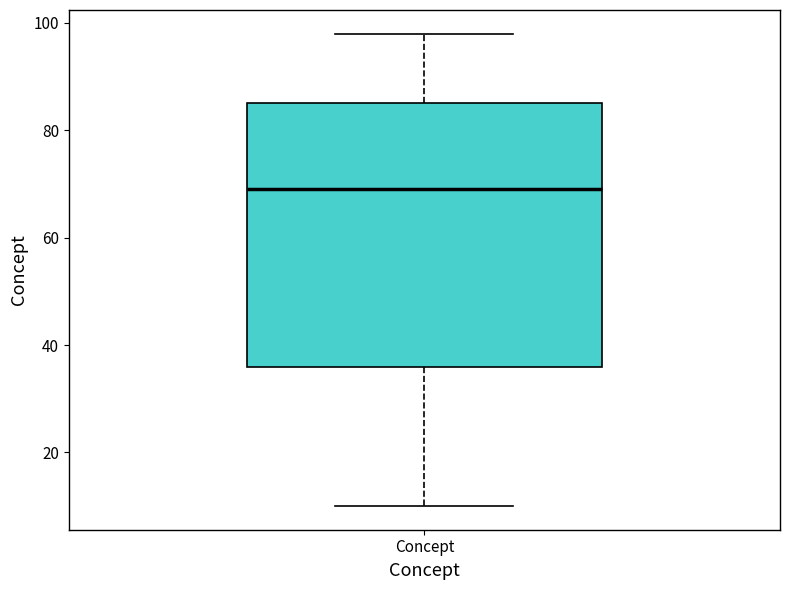

Transcribe this box plot: give where the median line is, the range the box spans, and where the two whiskers end, as read against the y-axis. The values are not printed on the chart, so give them approximately, as read against the axis.

median 70, box 36 to 86, whiskers 10 to 98